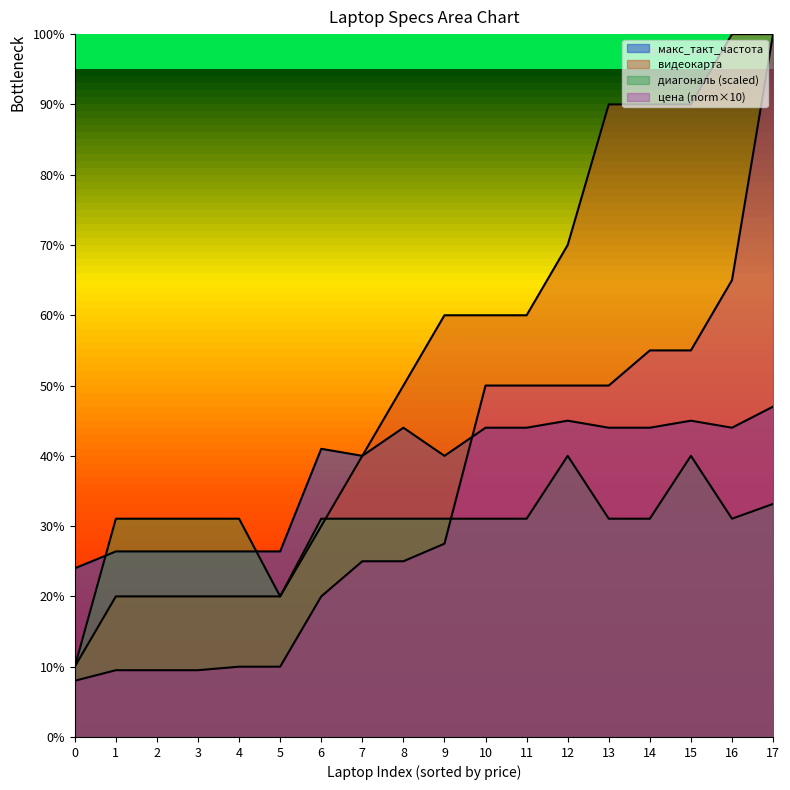

Where is the first local minimum for макс_такт_частота?

7